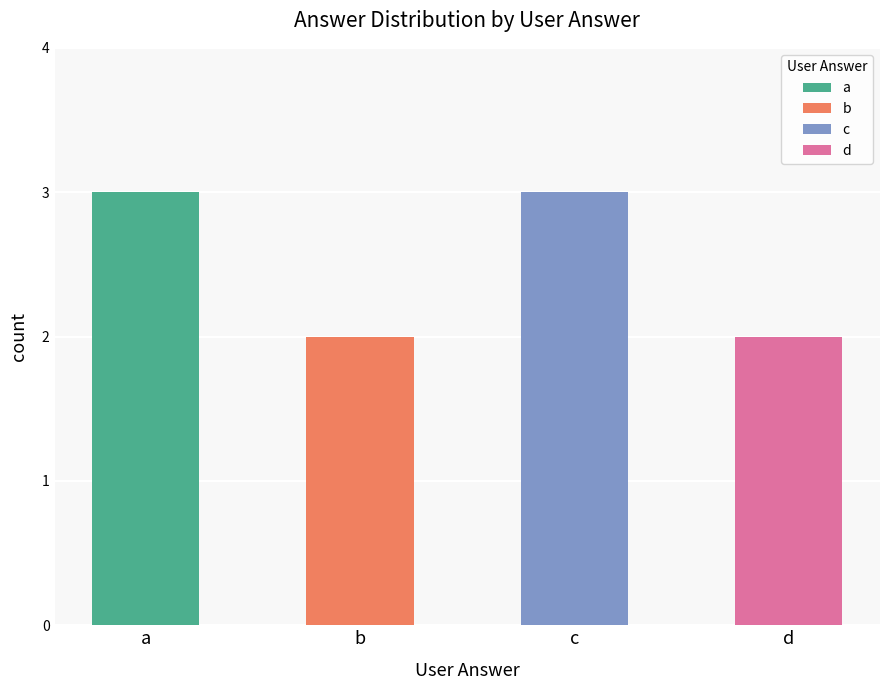

Which category has the lowest value across all series?

b